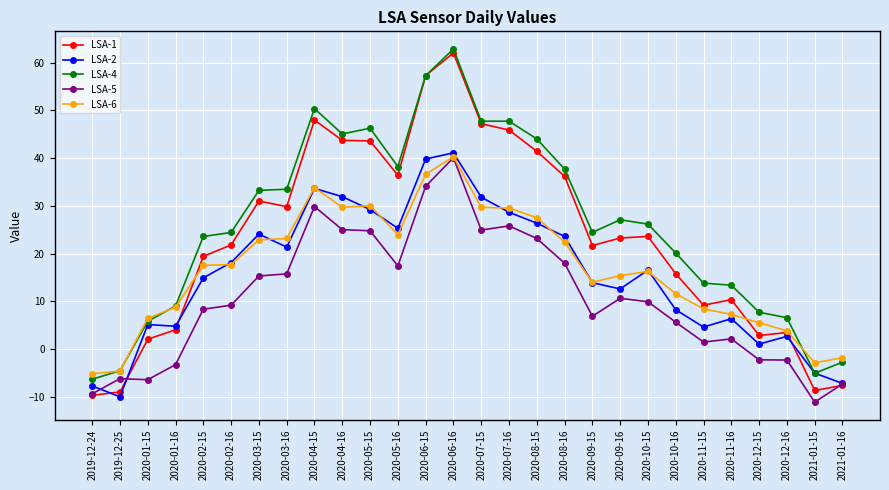

What are all the series names shown in the legend?

LSA-1, LSA-2, LSA-4, LSA-5, LSA-6